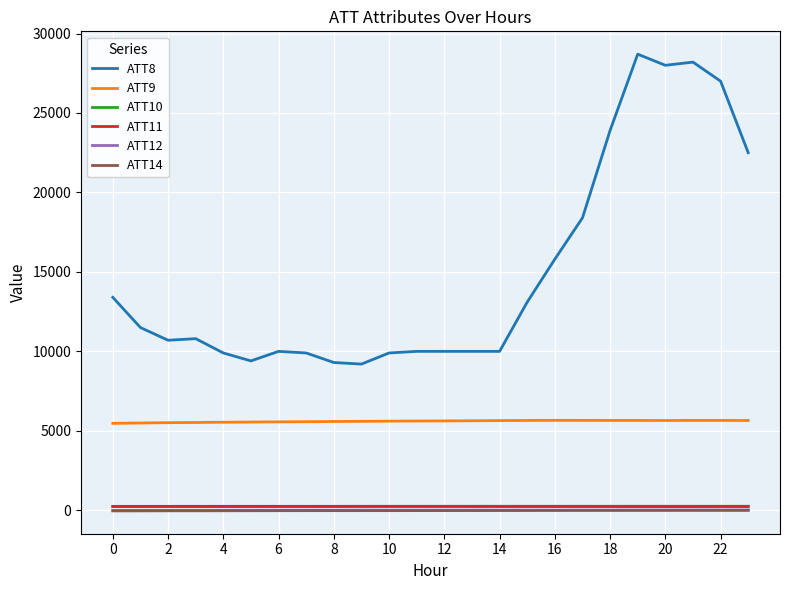

Which series has the widest spread of values?

ATT8